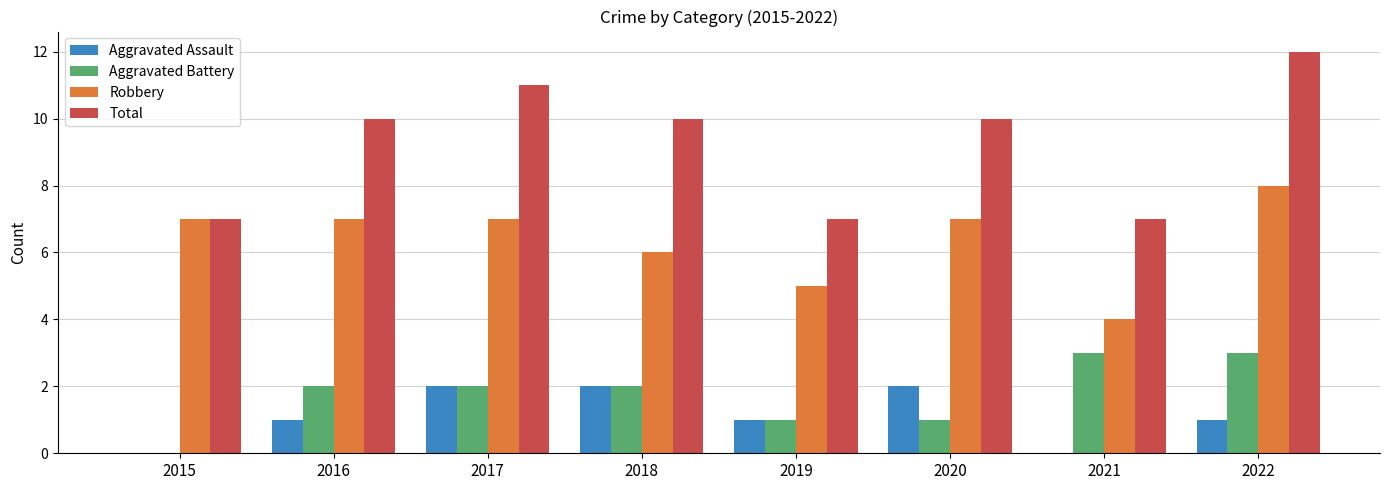

Which series has the largest range (max minus min)?

Total